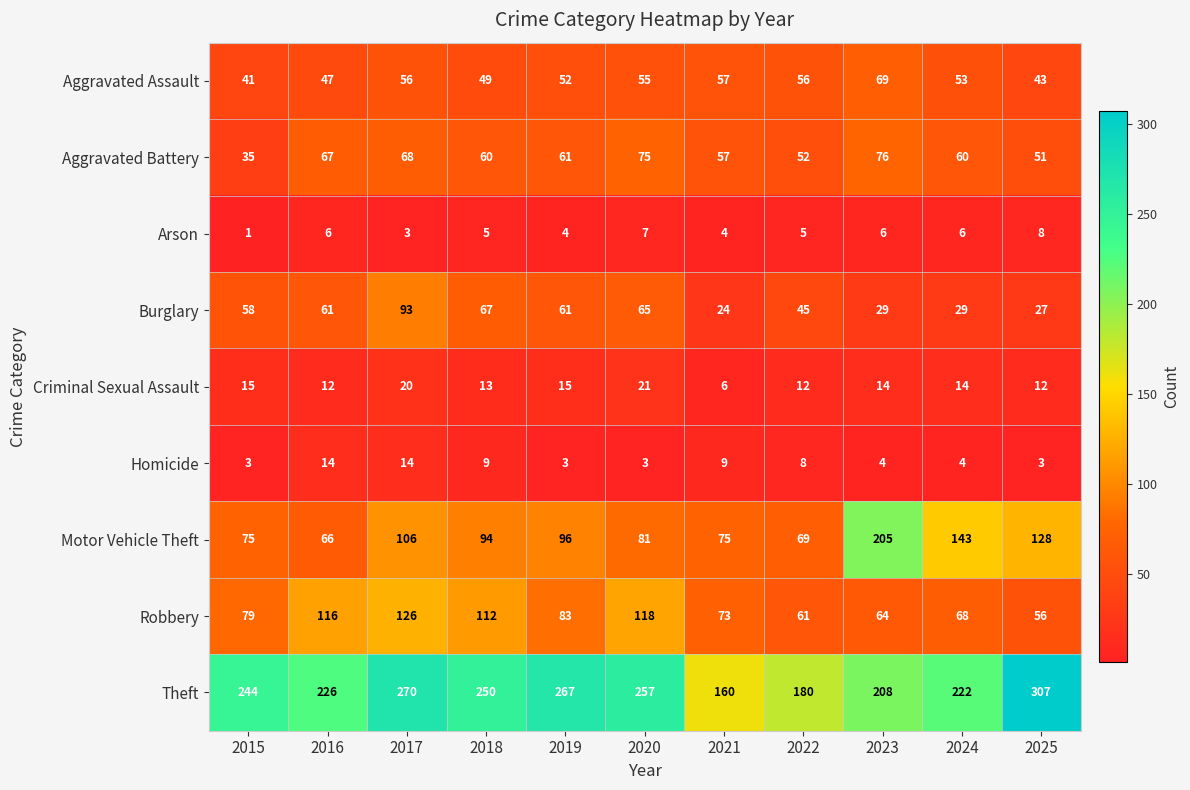

What is the sum of the Aggravated Assault values at 2018 and 2015?

90